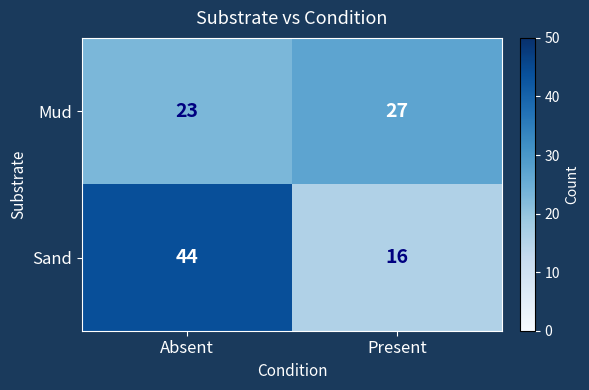

Count the number of data series in this chart.

2